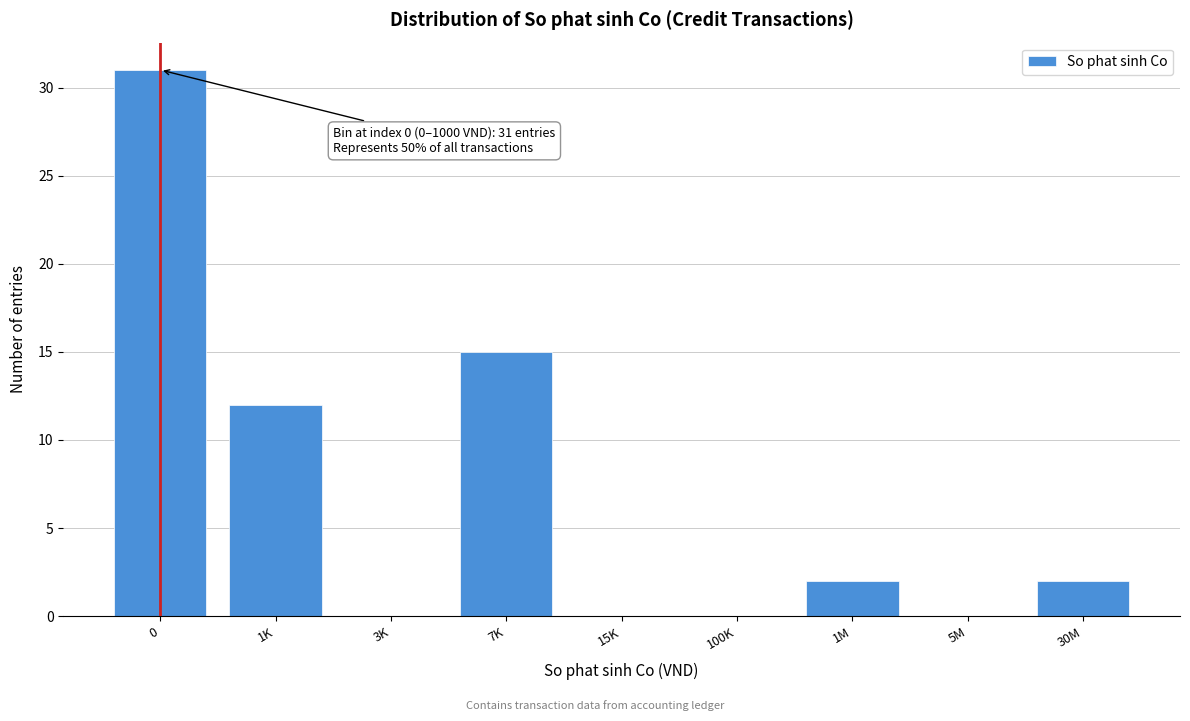

Reading left to right, extract all data points from this chart.

0=31	1K=12	3K=0	7K=15	15K=0	100K=0	1M=2	5M=0	30M=2